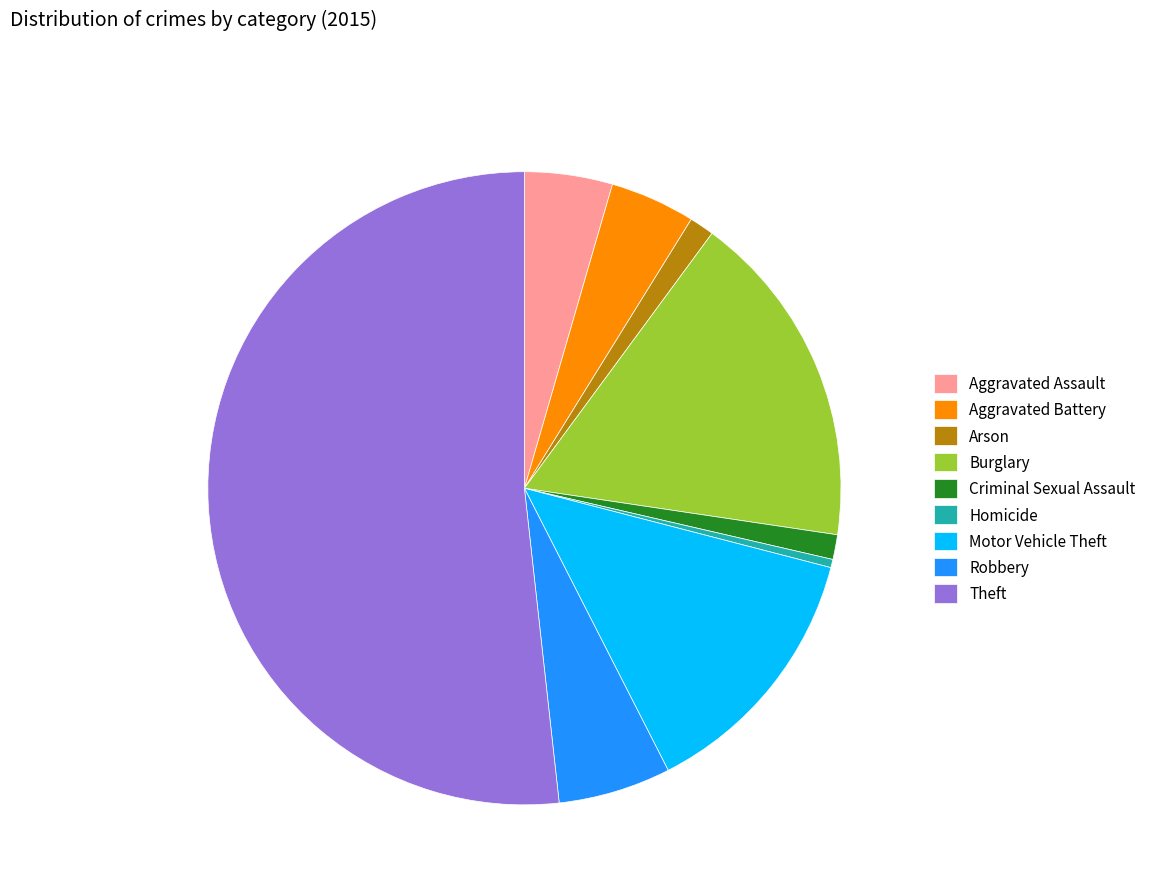

Which slice is the smallest?

Homicide